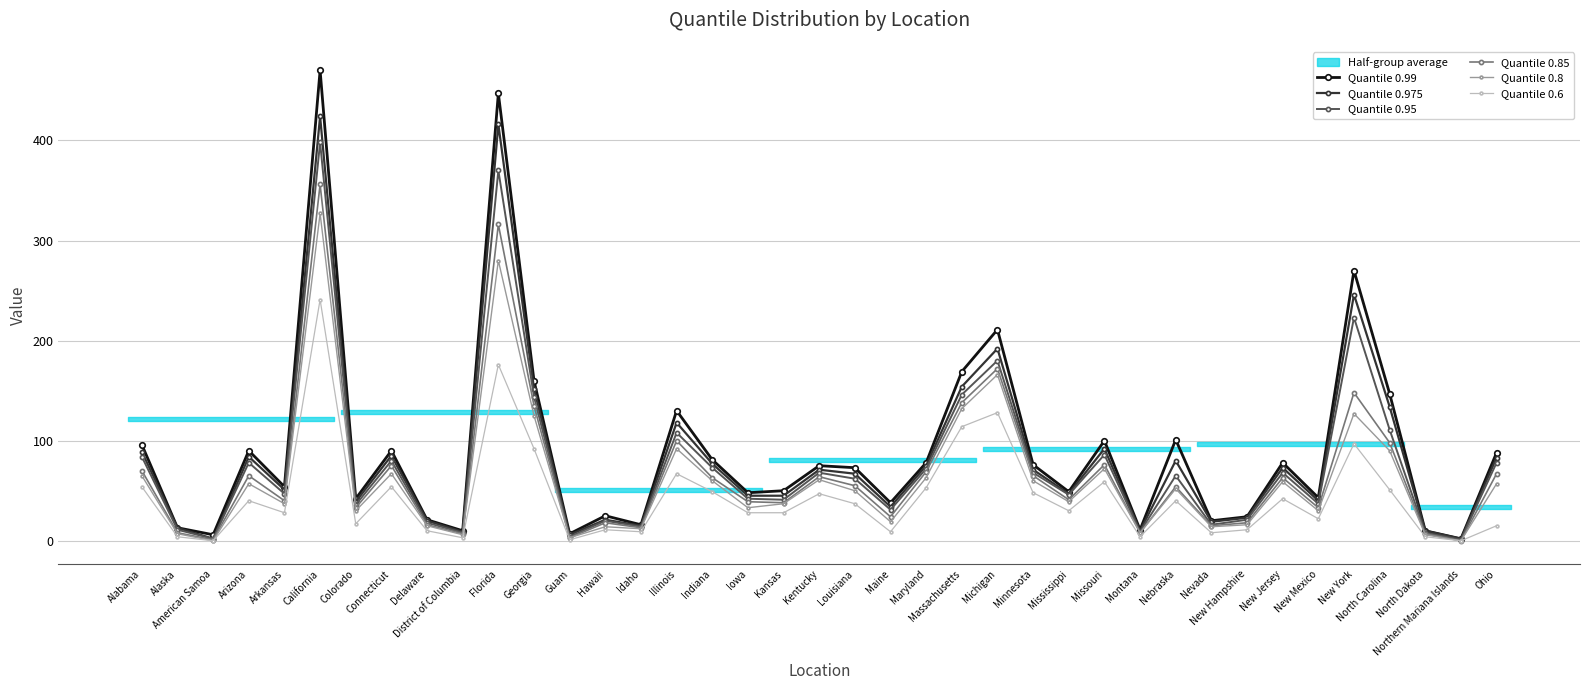

What is the lowest value of the Quantile 0.975 series?

2